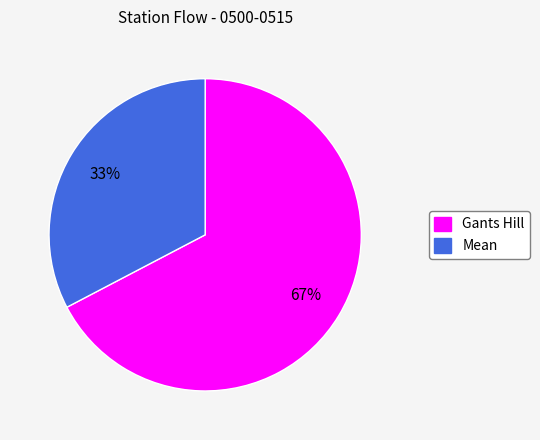

Is it true that Mean is 33% of the pie?

True